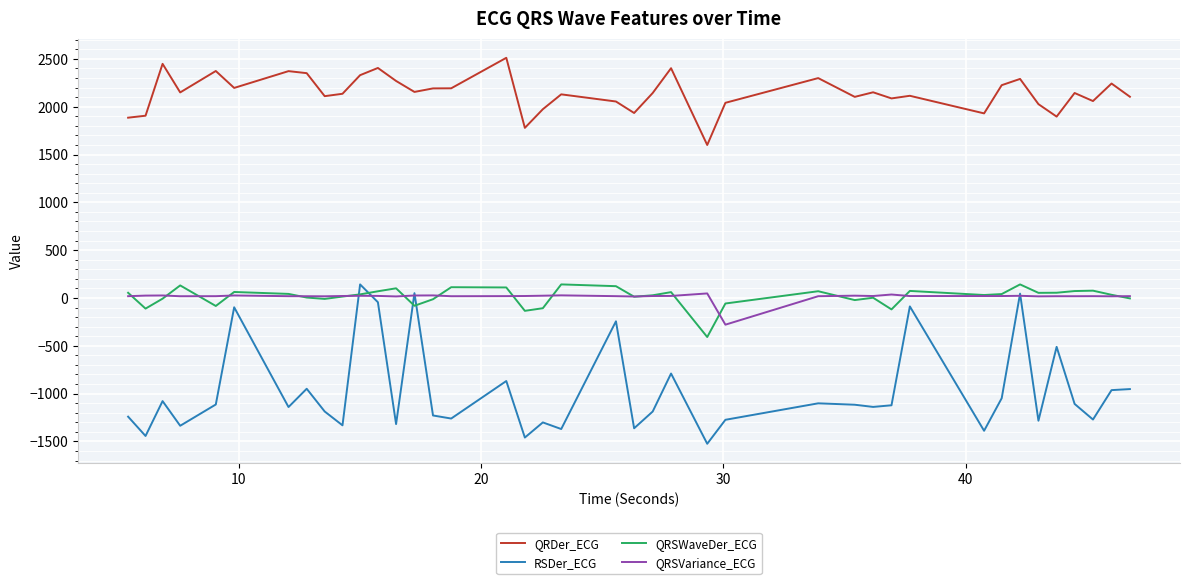

After their last crossing, which series has the higher values: QRSWaveDer_ECG or RSDer_ECG?

QRSWaveDer_ECG